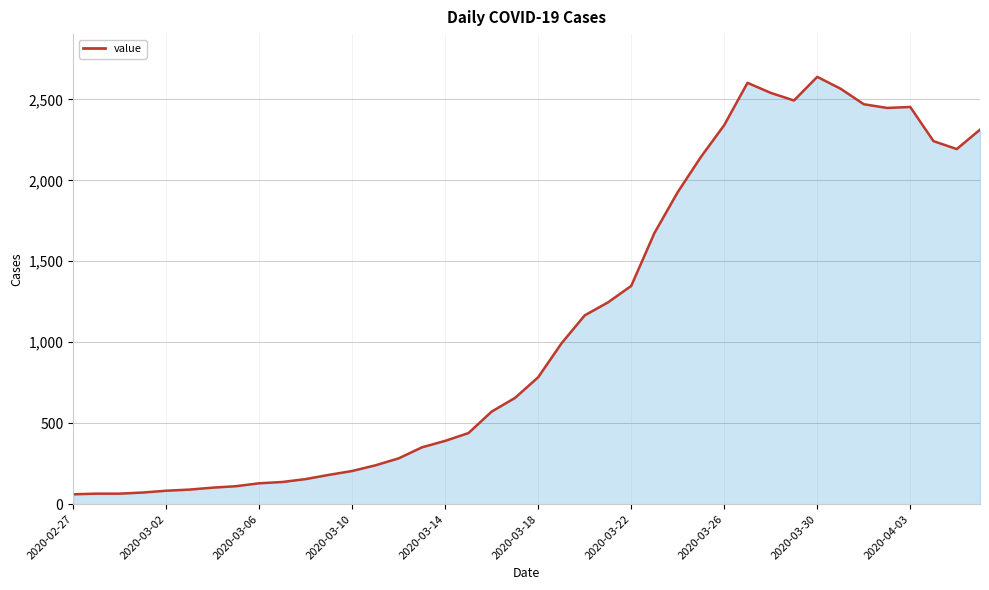

What is the difference between the maximum and minimum values?

2578